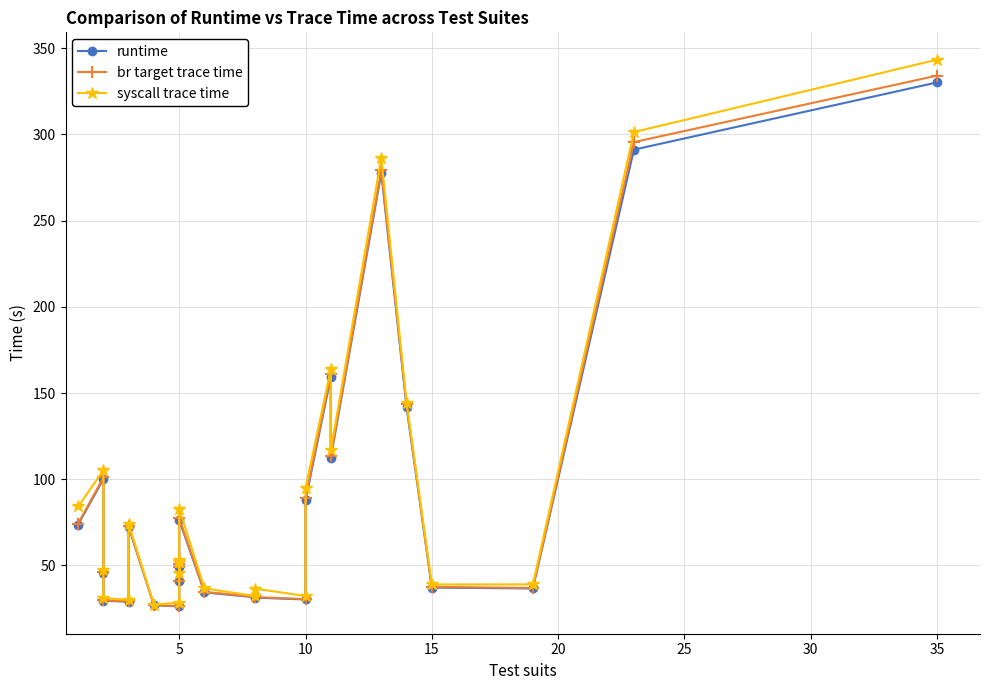

How many data points does each series have?

25